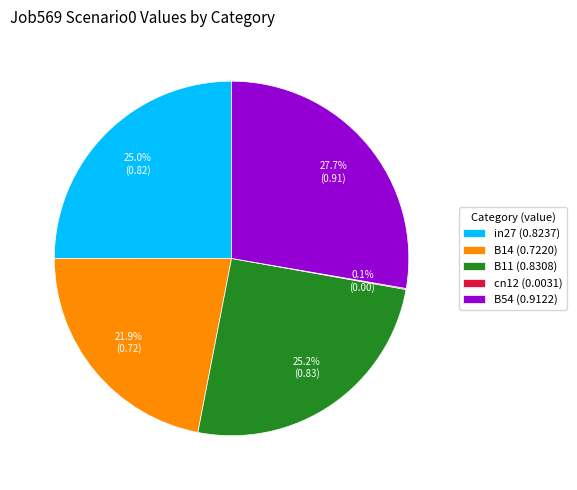

Between B54 (0.9122) and in27 (0.8237), which is larger?

B54 (0.9122)